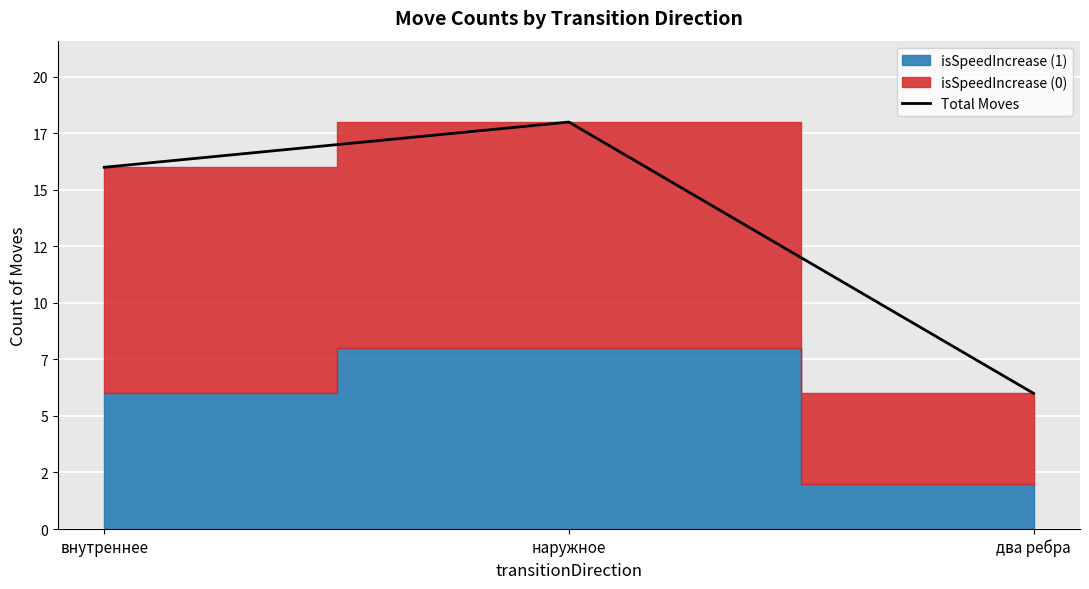

Which label corresponds to the smallest value in the chart?

два ребра